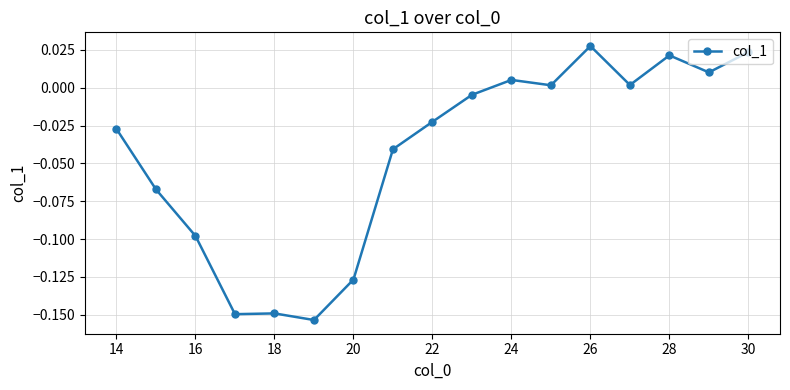

True or false: there are more than 0 points higher than both neighbors.

True